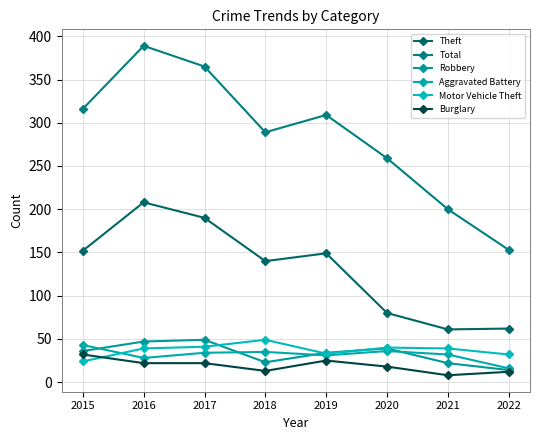

Is it true that Burglary equals 12 at 2022?

True